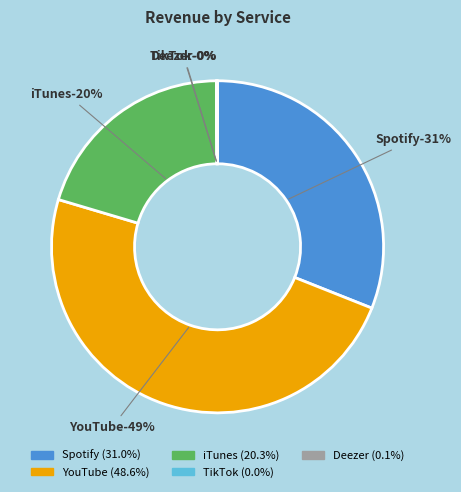

How many slices are in this pie chart?

5